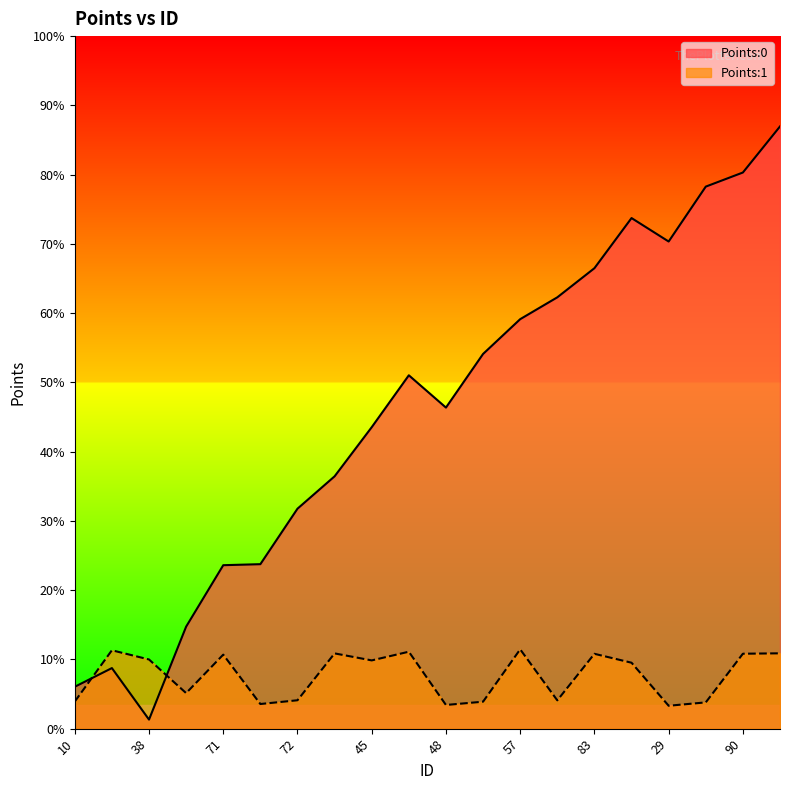

Rank the series by their average value, from highest to lowest.

Points:0, Points:1